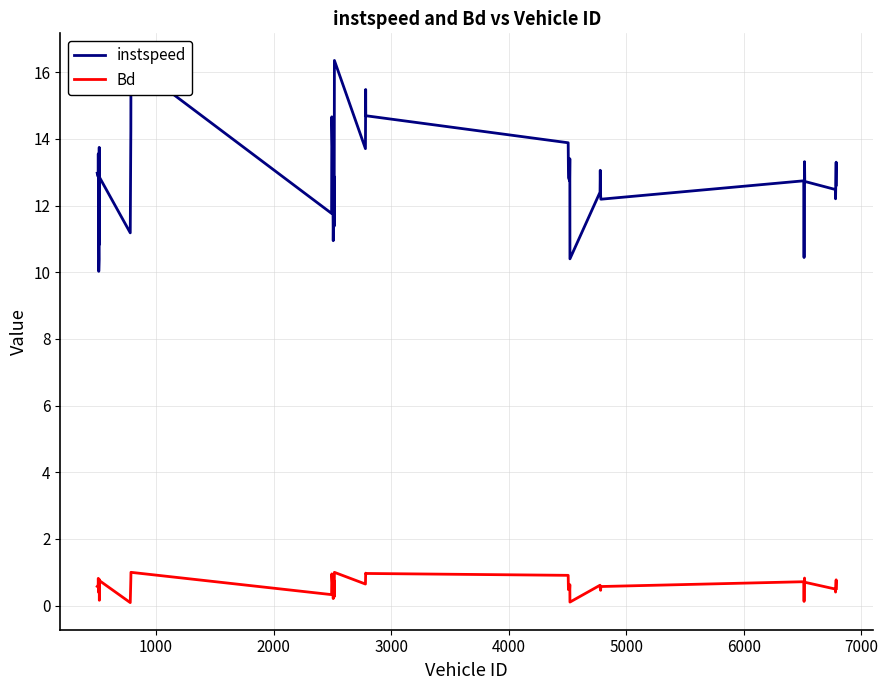

What are all the series names shown in the legend?

instspeed, Bd